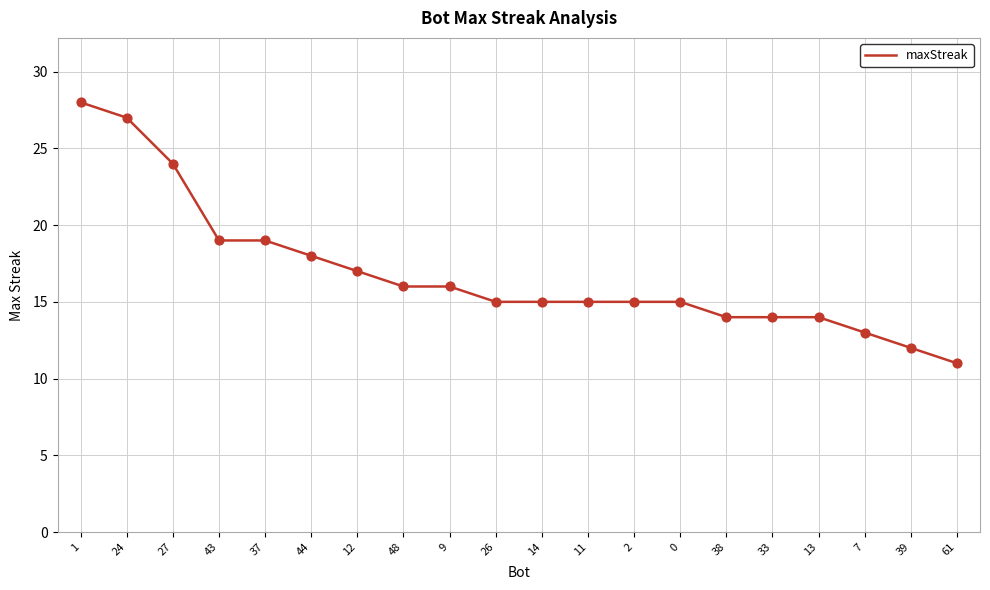

Between 26 and 33, which is larger?

26